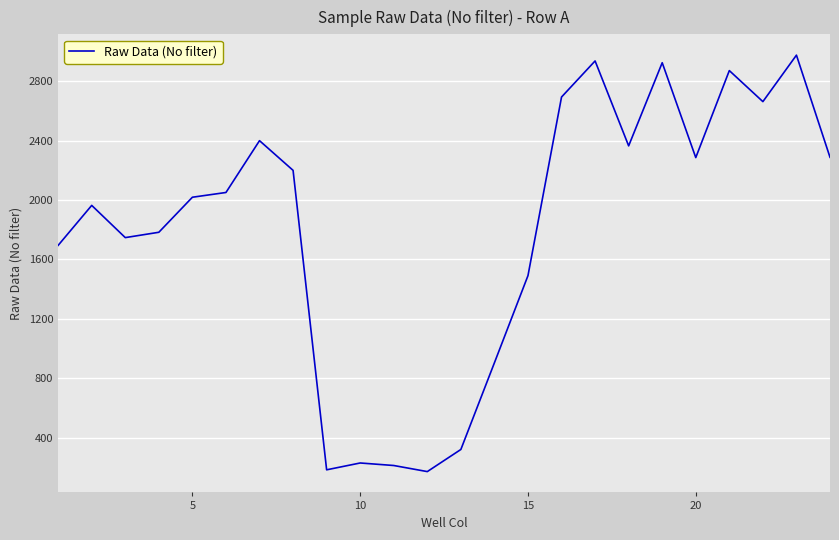

How many interior local valleys (lower than both neighbors) does the data have?

6